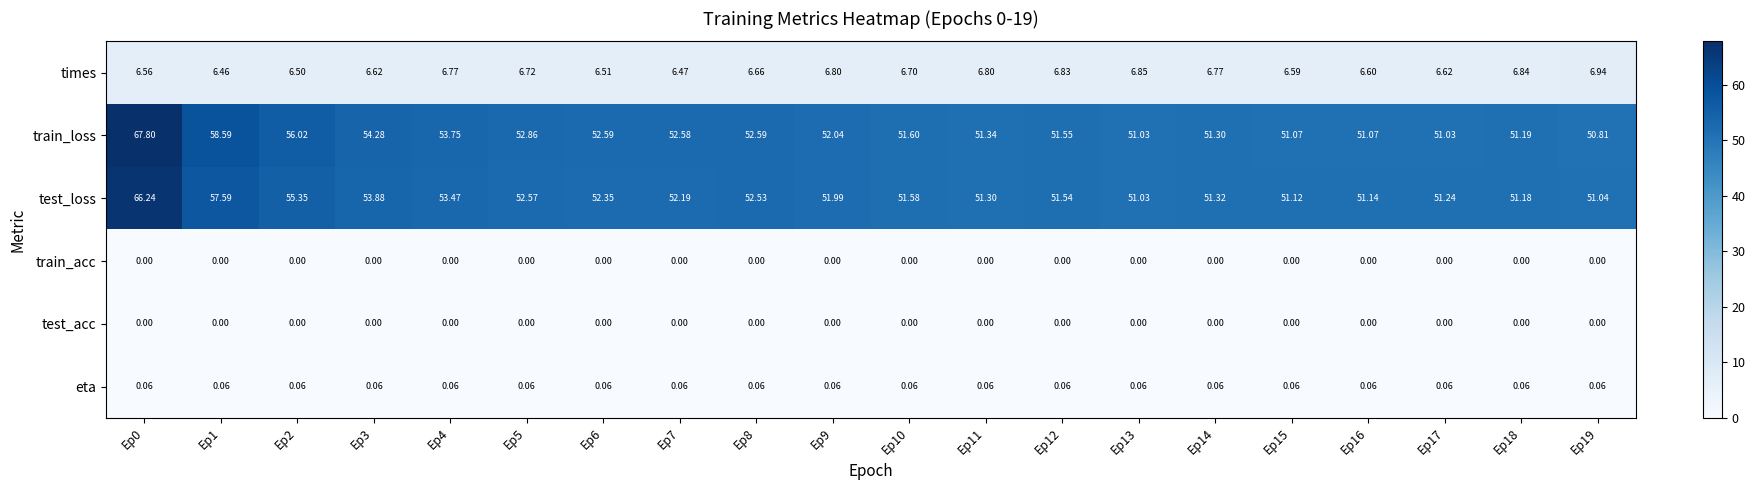

Which series has the largest total across all categories?

train_loss